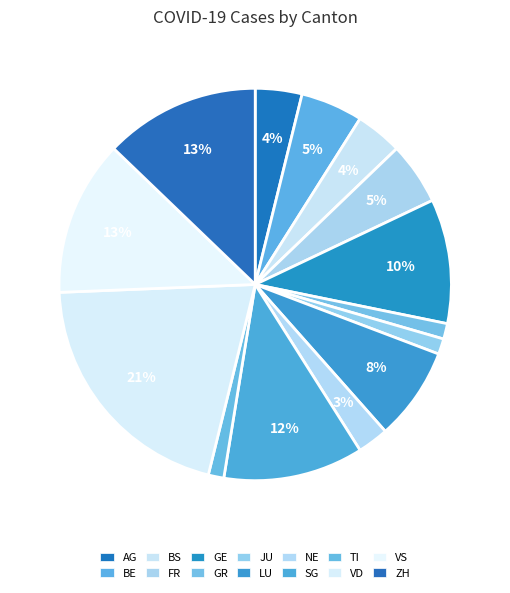

Do FR and LU together represent more than half of the pie?

No